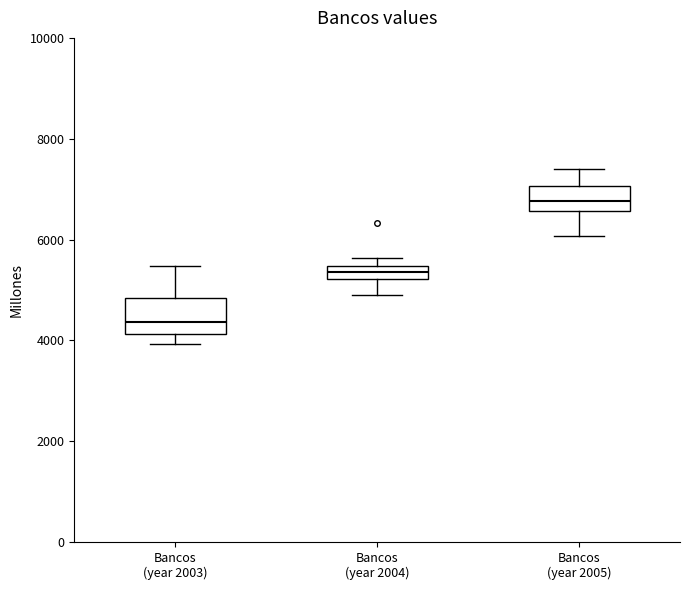

Which box's median line is the lowest?

Bancos (year 2003)